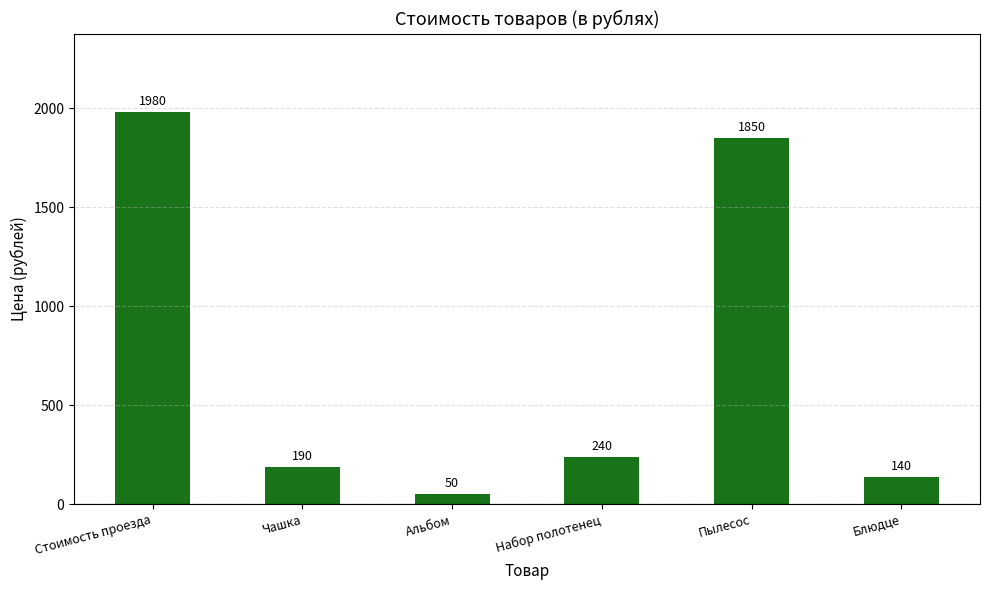

Reading left to right, transcribe all the data shown in this chart.

1980	190	50	240	1850	140